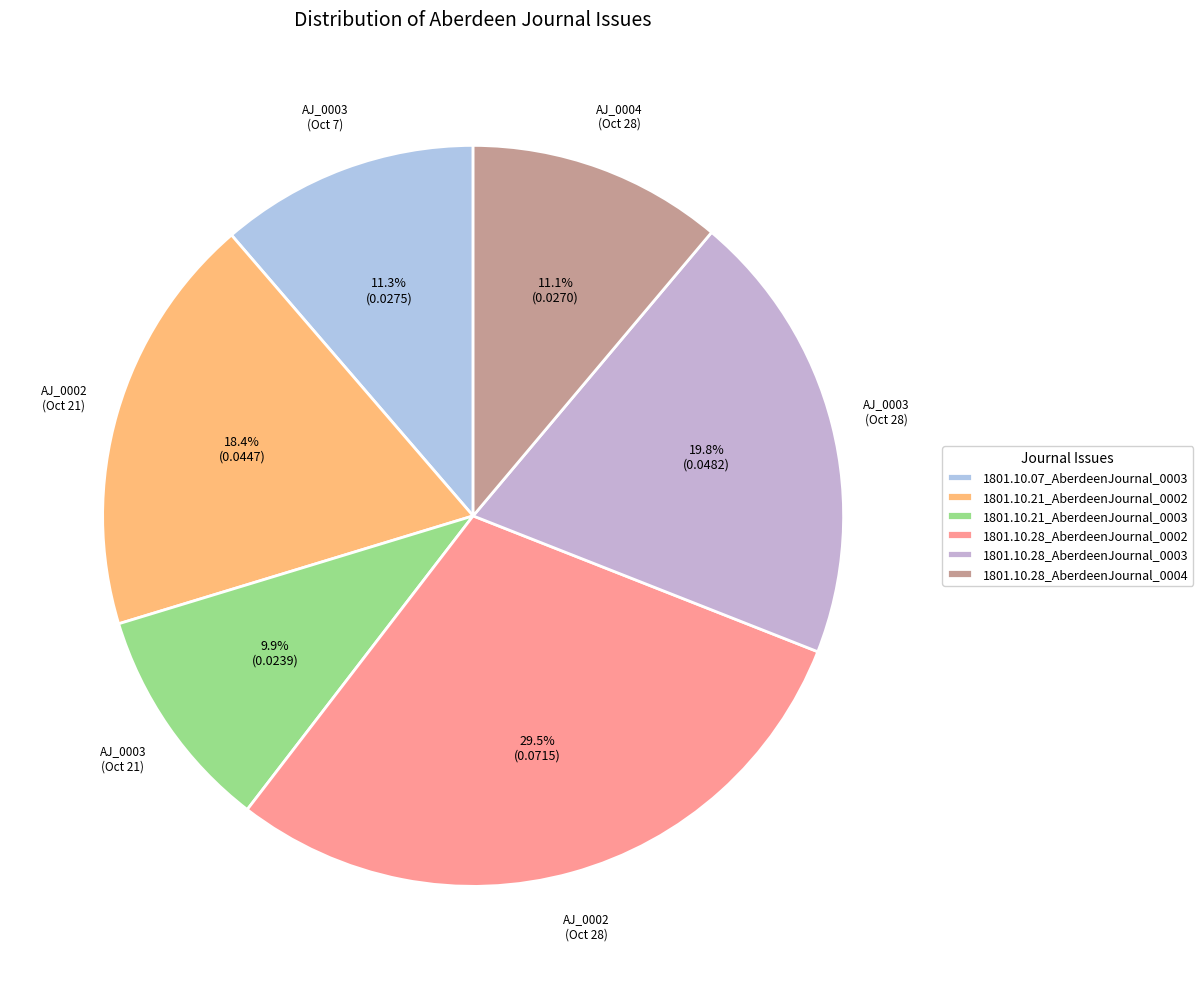

Which category has the smallest portion of the pie?

1801.10.21_AberdeenJournal_0003